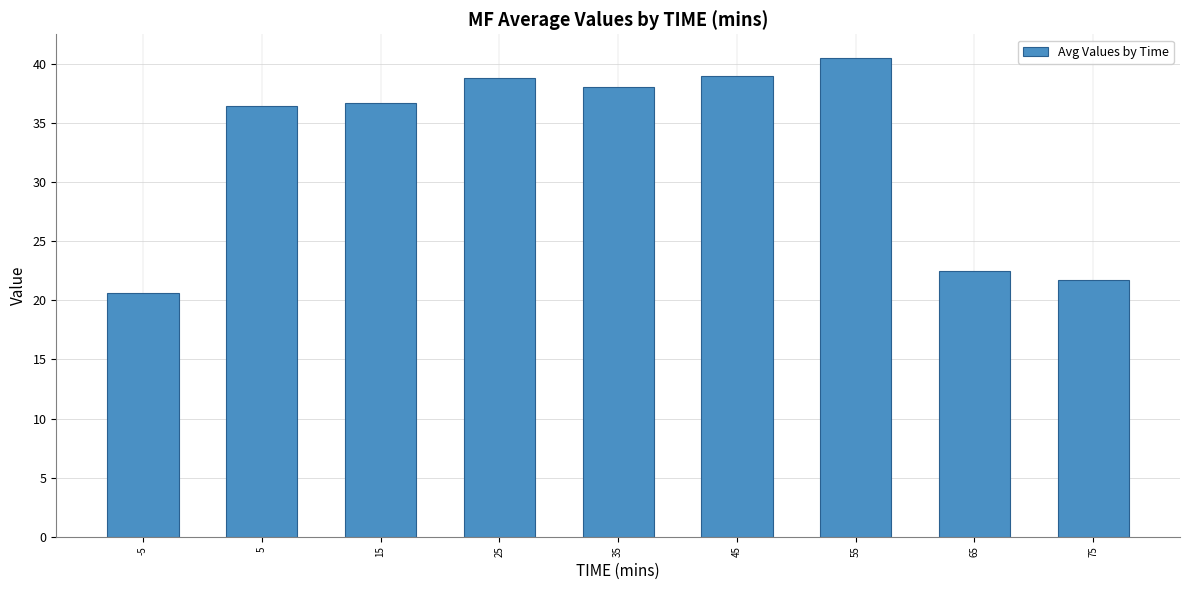

What is the sum of all values?

294.2